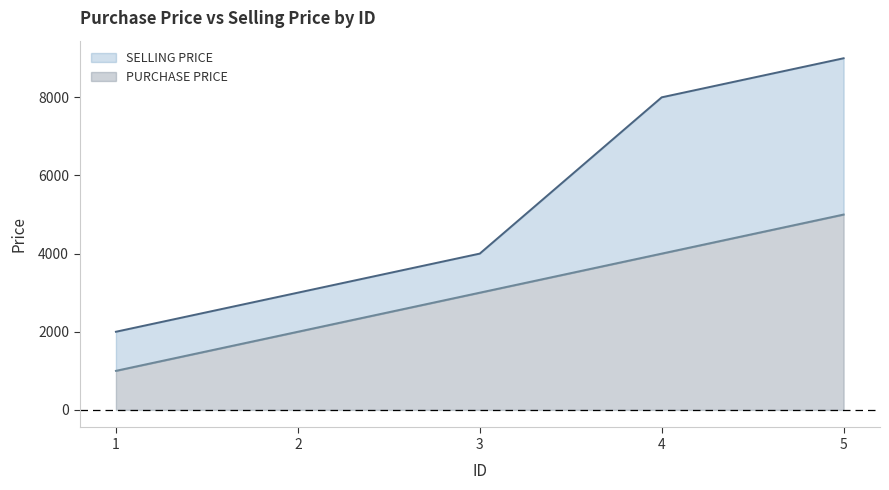

List the series in order of their overall mean, lowest first.

PURCHASE PRICE, SELLING PRICE